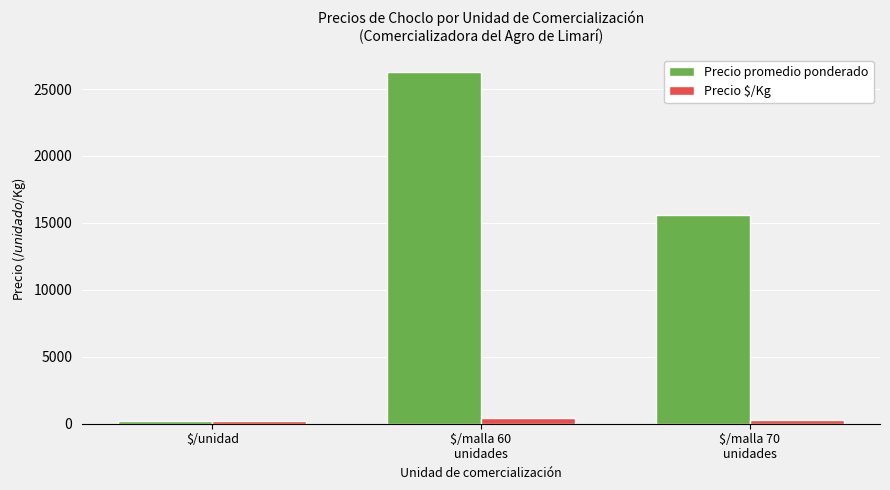

Between $/unidad and $/malla 70
unidades, which series saw the biggest shift?

Precio promedio ponderado